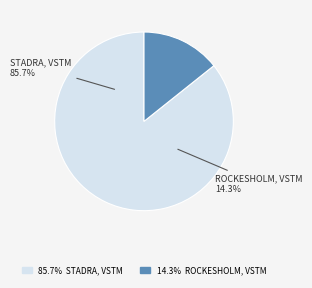

How many slices are in this pie chart?

2